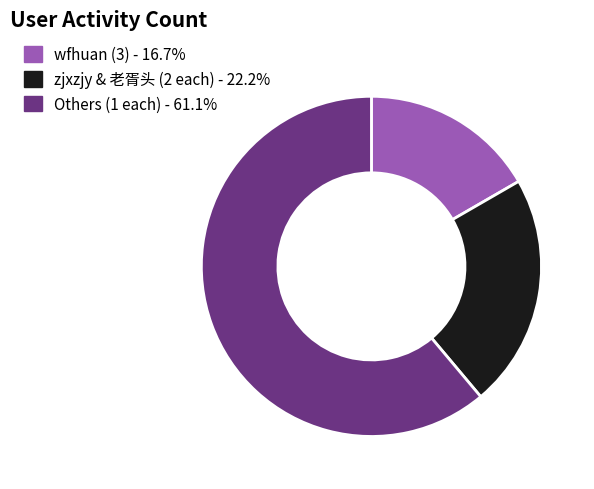

Is there a majority slice in this chart?

Yes